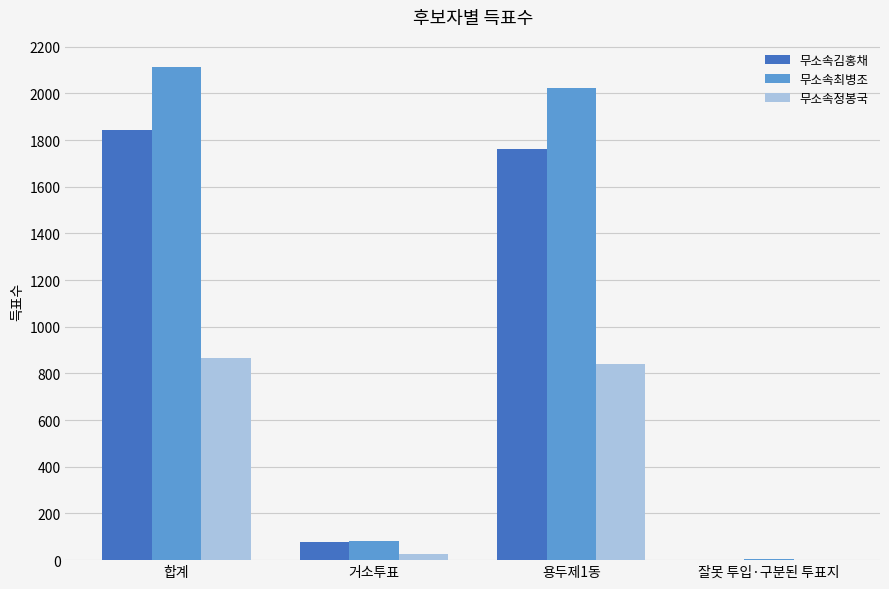

What are all the series names shown in the legend?

무소속김홍채, 무소속최병조, 무소속정봉국